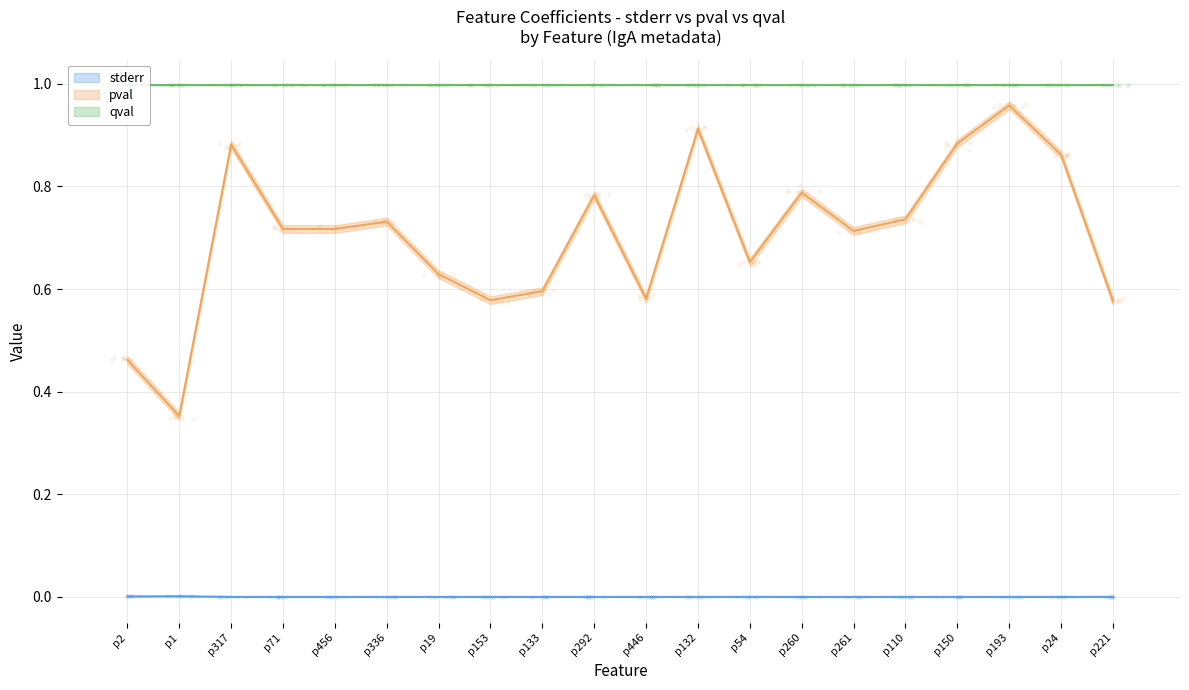

At which category is the sum across all series the highest?

p193